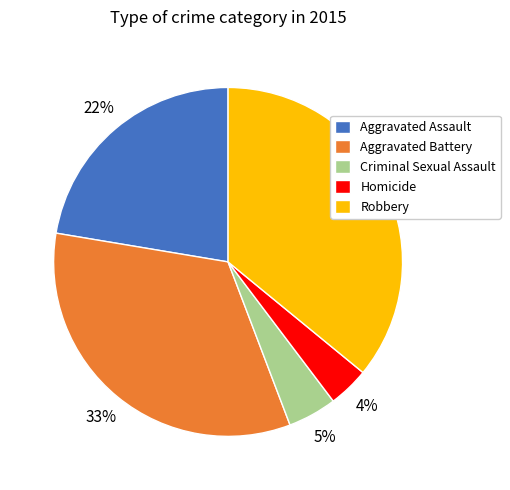

To the nearest percent, what is the combined percentage of Criminal Sexual Assault and Aggravated Assault?

27%